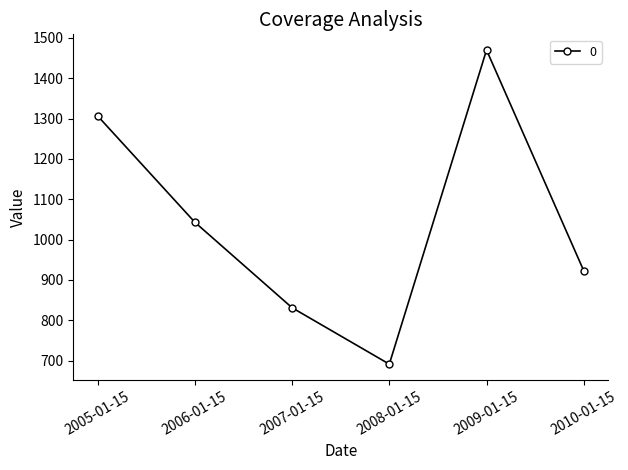

What is the change in value from 2007-01-15 to 2009-01-15?

+639.0